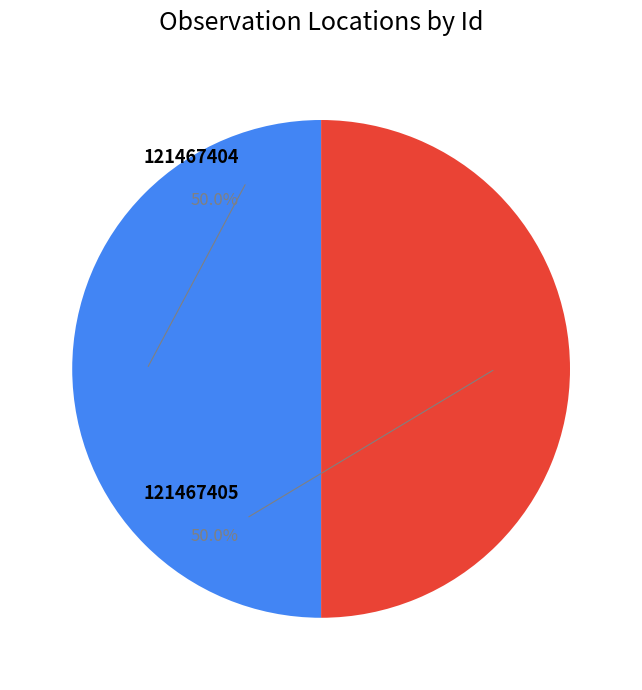

Does 121467405 account for over 50% of the chart?

Yes